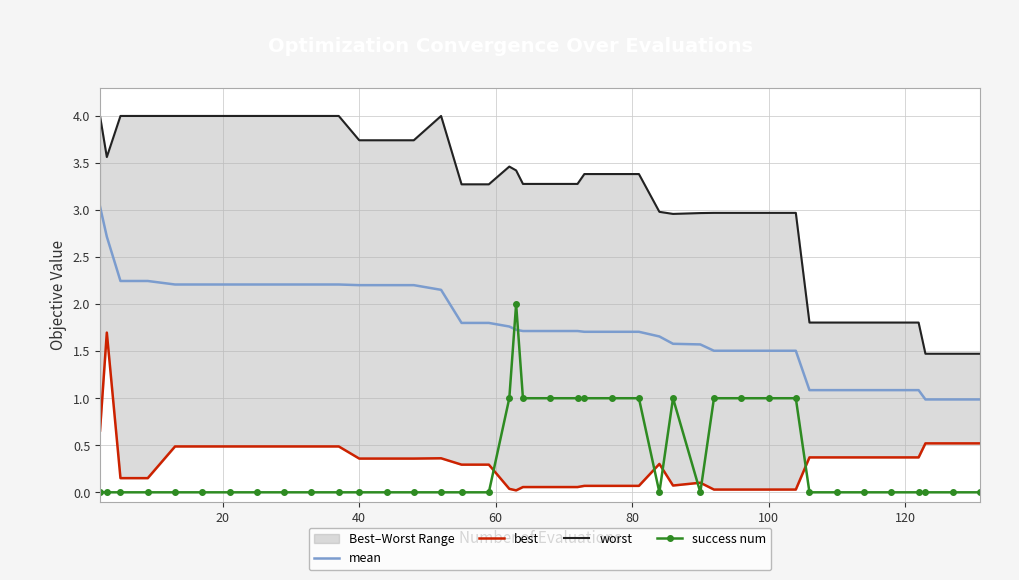

What is the maximum value for success num?

2.0